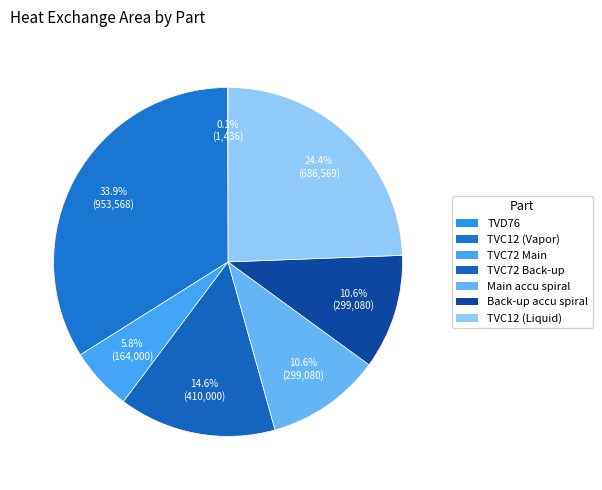

Rank the categories by value from lowest to highest.

TVD76, TVC72 Main, Main accu spiral, Back-up accu spiral, TVC72 Back-up, TVC12 (Liquid), TVC12 (Vapor)